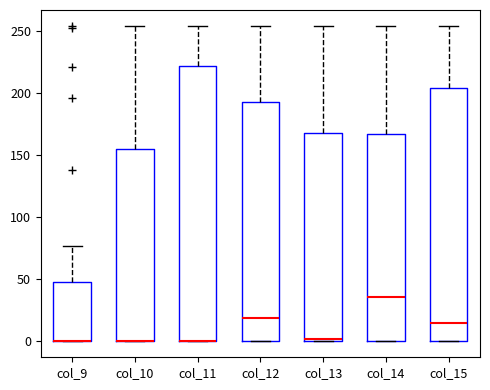

Reading left to right, read every box against the y-axis: the position of its median line, the range the box covers, and the ends of its whiskers. The values are not printed on the chart, so give them approximately, as read against the axis.

col_9: median 0 (drawn on the box's lower edge), box 0 to 50, whiskers 0 to 75
col_10: median 0 (drawn on the box's lower edge), box 0 to 155, whiskers 0 to 255
col_11: median 0 (drawn on the box's lower edge), box 0 to 220, whiskers 0 to 255
col_12: median 20, box 0 to 195, whiskers 0 to 255
col_13: median 0 (just above the box's lower edge), box 0 to 170, whiskers 0 to 255
col_14: median 35, box 0 to 165, whiskers 0 to 255
col_15: median 15, box 0 to 205, whiskers 0 to 255